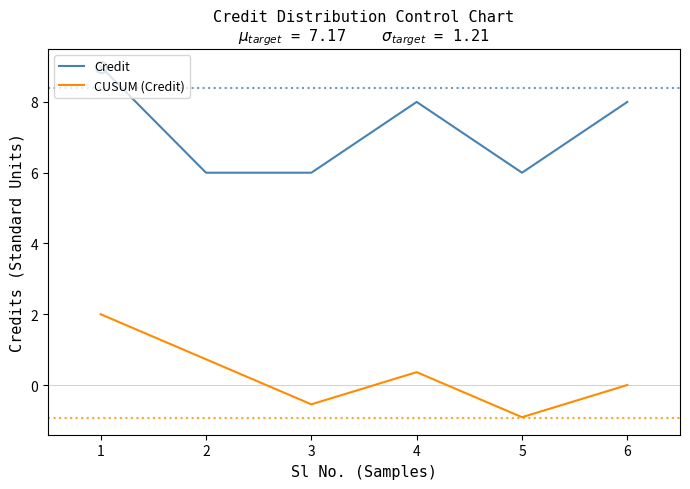

List the series in order of their peak value, lowest first.

CUSUM (Credit), Credit